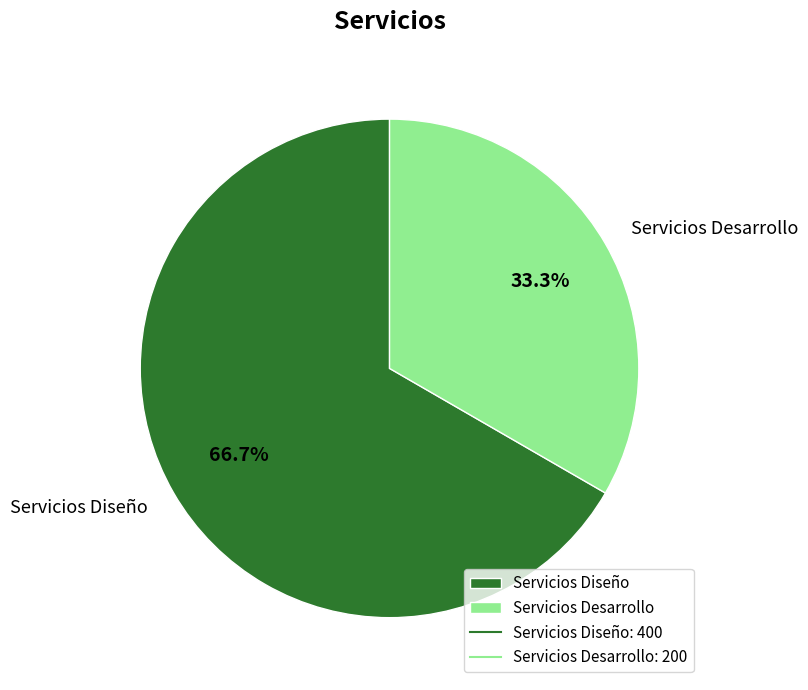

To the nearest percent, what portion does Servicios Desarrollo represent?

33%